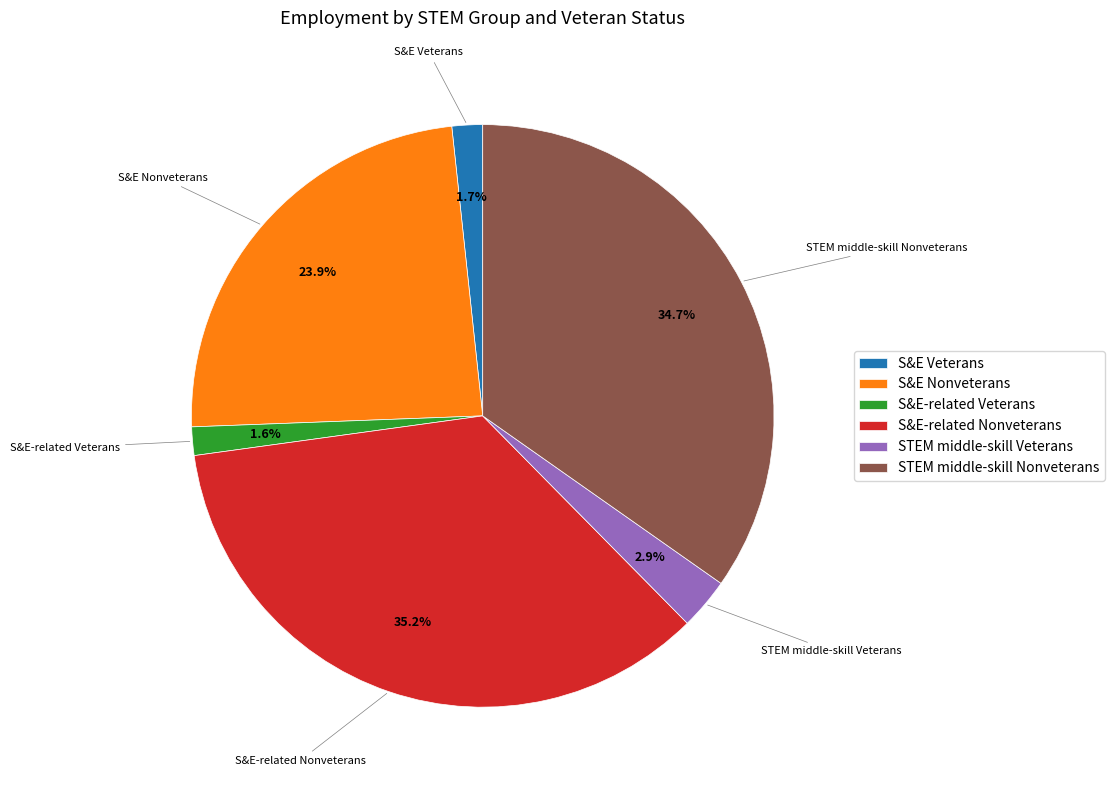

To the nearest percent, what percentage of the pie is S&E-related Veterans?

2%